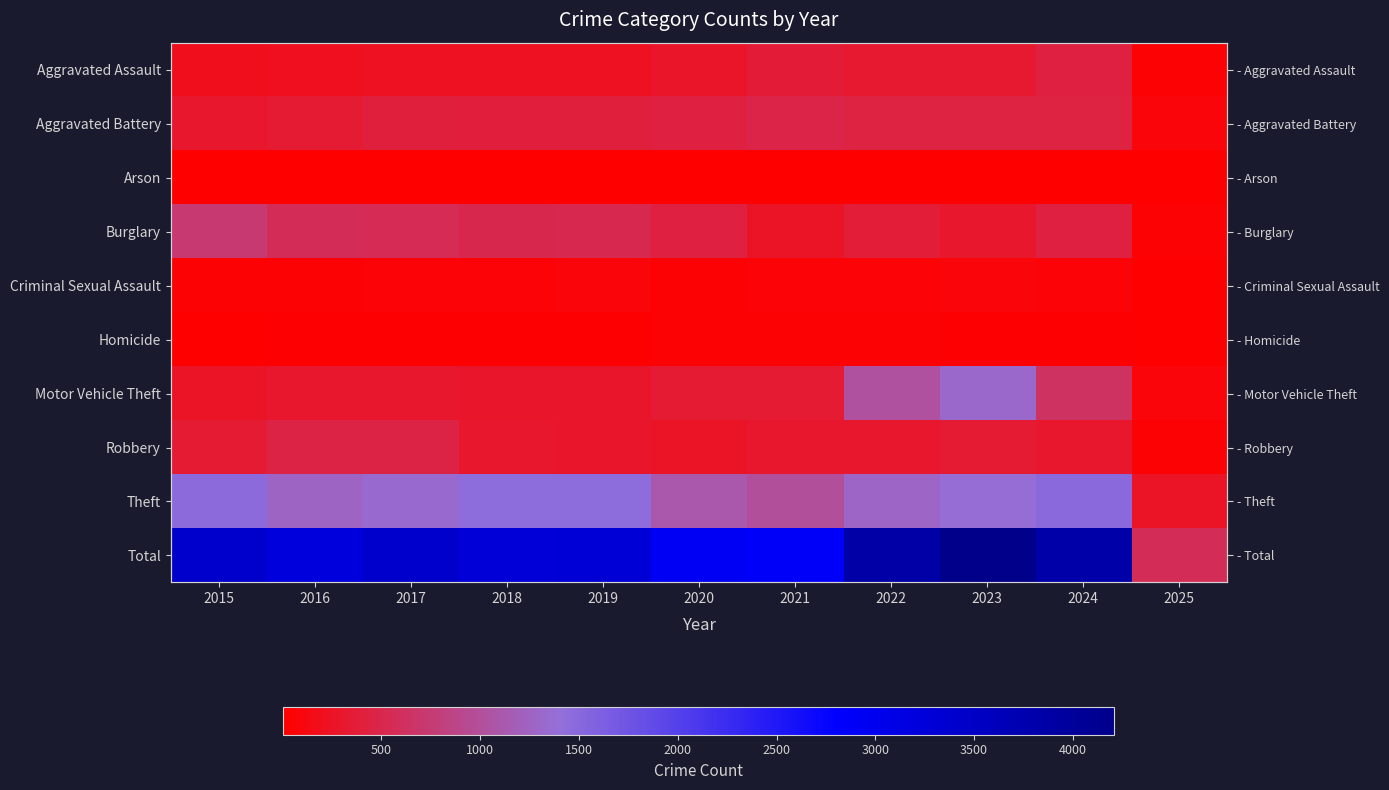

Which series has the largest total across all categories?

Total